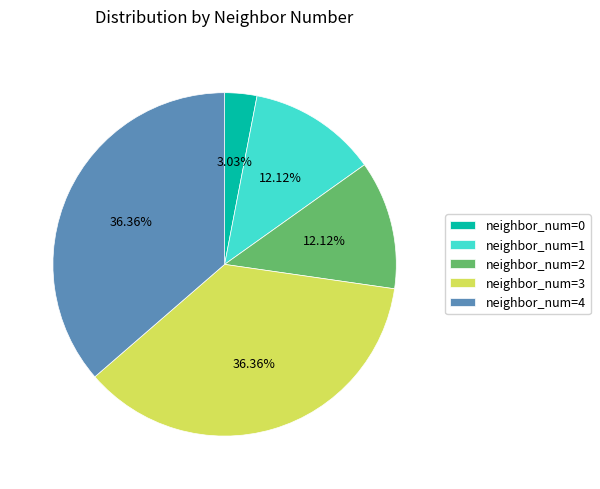

How many segments does this pie chart have?

5